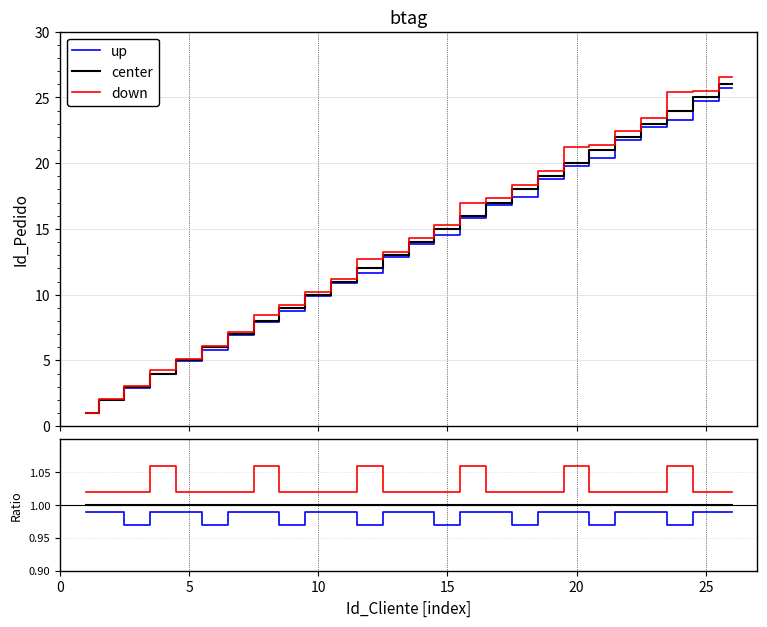

Rank the series at 5 from lowest to highest value.

up, center, down